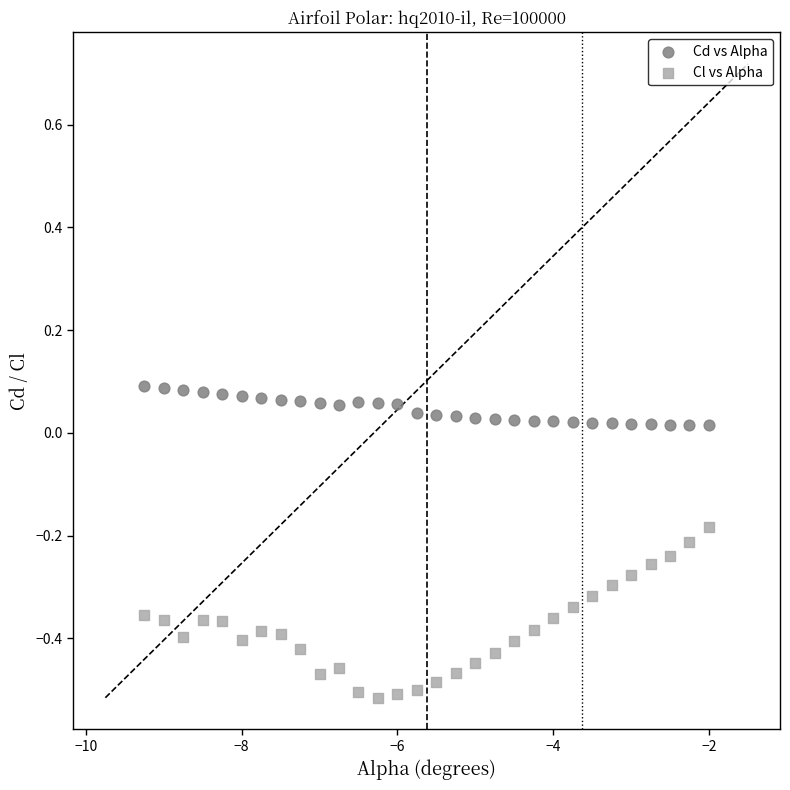

Which series reaches the minimum Y coordinate?

Cl vs Alpha